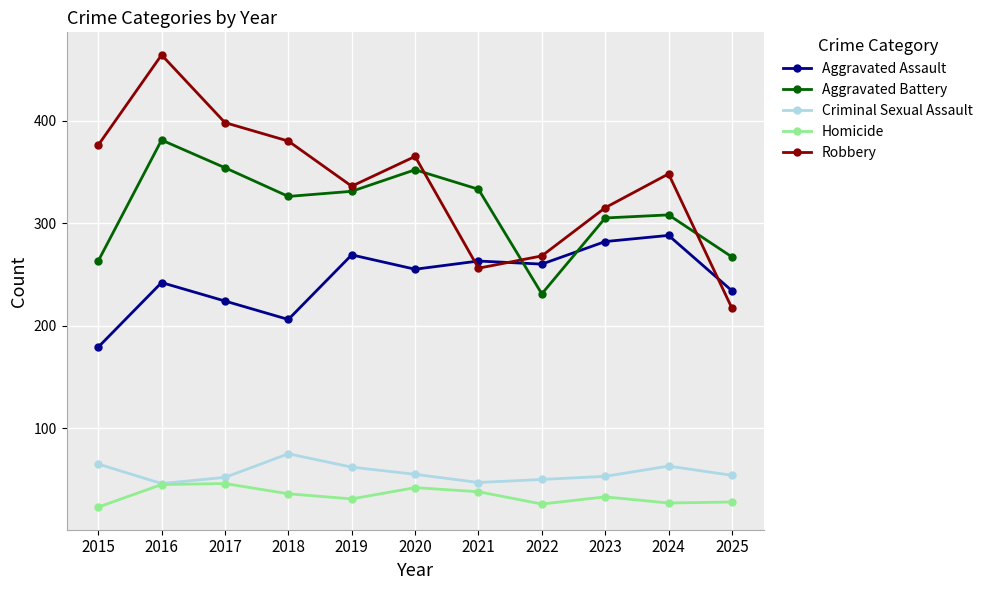

Rank the series at 2022 from highest to lowest value.

Robbery, Aggravated Assault, Aggravated Battery, Criminal Sexual Assault, Homicide